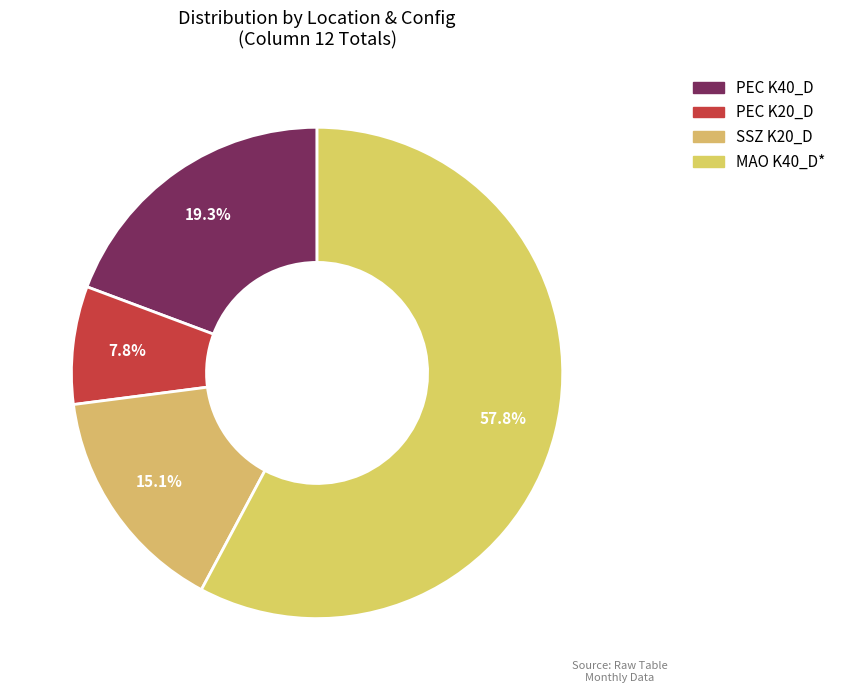

Count the number of slices in the pie.

4